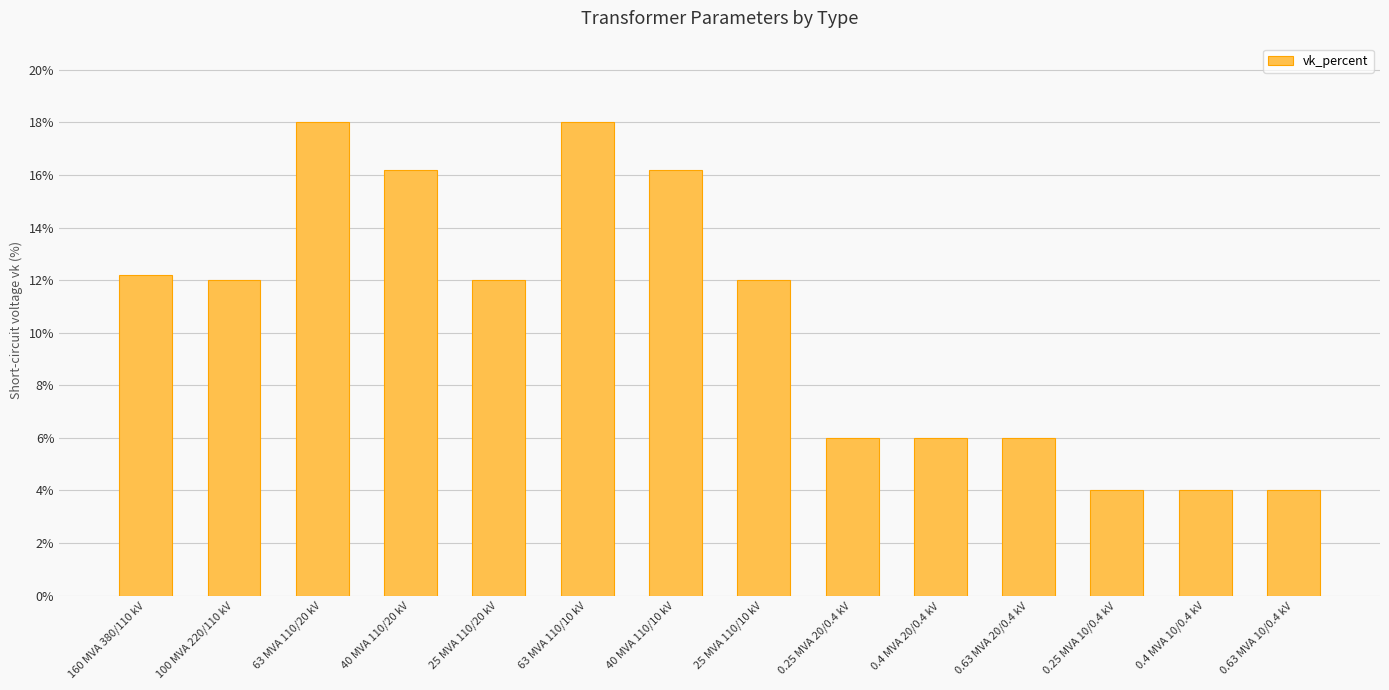

What is the ratio of the value at 25 MVA 110/10 kV to the value at 25 MVA 110/20 kV?

1.0